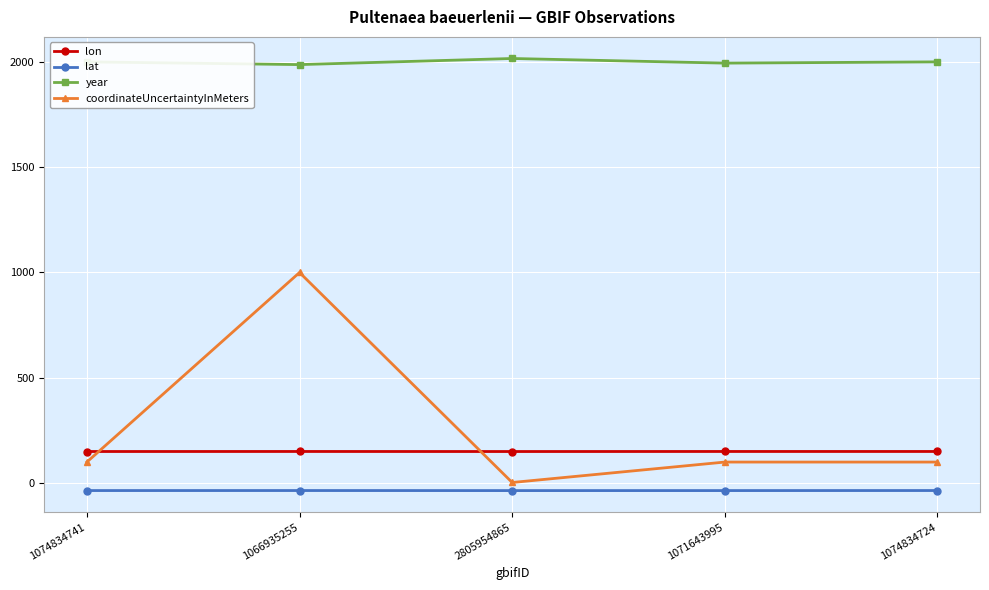

Which series changed the most between 1066935255 and 2805954865?

coordinateUncertaintyInMeters